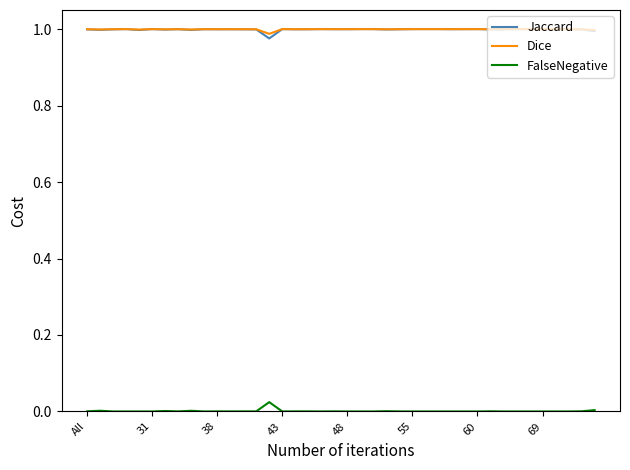

True or false: Jaccard and FalseNegative cross at least once.

False